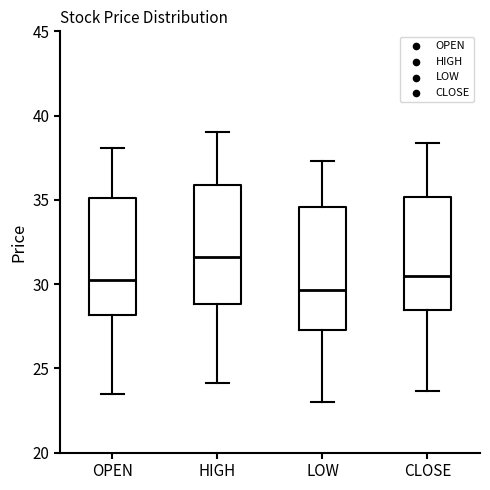

Reading left to right, transcribe this box plot: for each box, give where its median line is, the range the box spans, and where its two whiskers end, as read against the y-axis. The values are not printed on the chart, so give them approximately, as read against the axis.

OPEN: median 30.5, box 28.0 to 35.0, whiskers 23.5 to 38.0
HIGH: median 31.5, box 29.0 to 36.0, whiskers 24.0 to 39.0
LOW: median 29.5, box 27.5 to 34.5, whiskers 23.0 to 37.5
CLOSE: median 30.5, box 28.5 to 35.0, whiskers 23.5 to 38.5